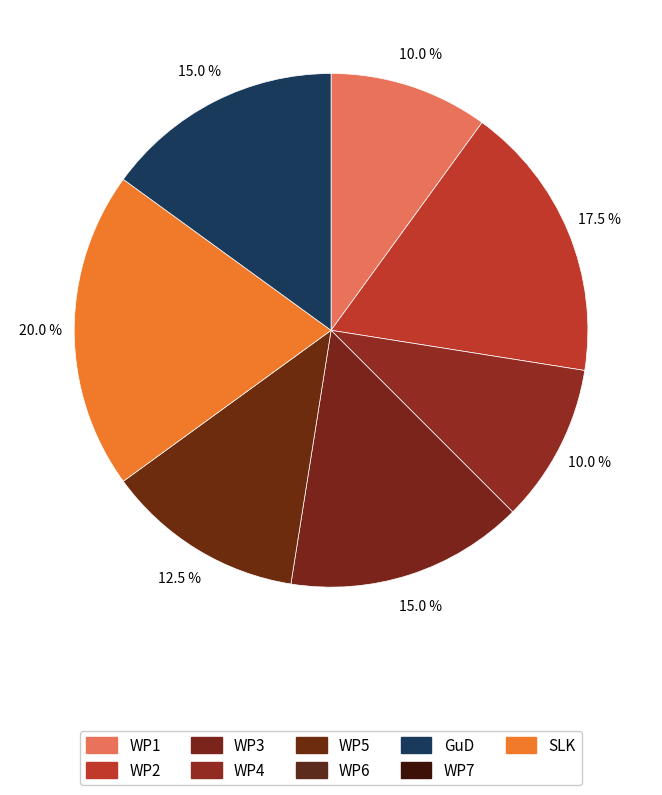

How many segments does this pie chart have?

7